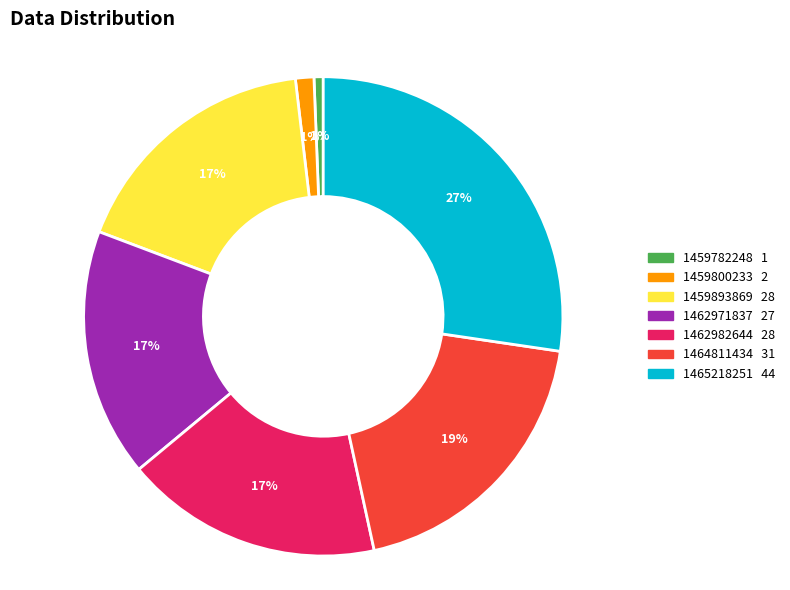

To the nearest percent, what is the average slice percentage?

14%